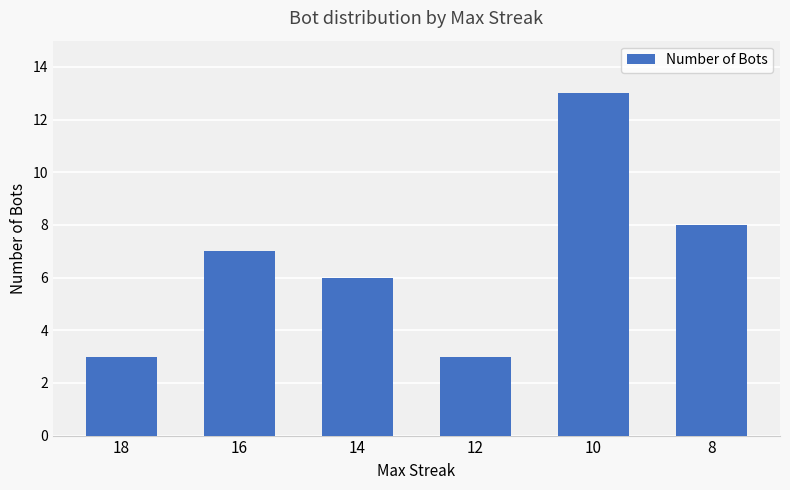

Are the bars horizontal?

No